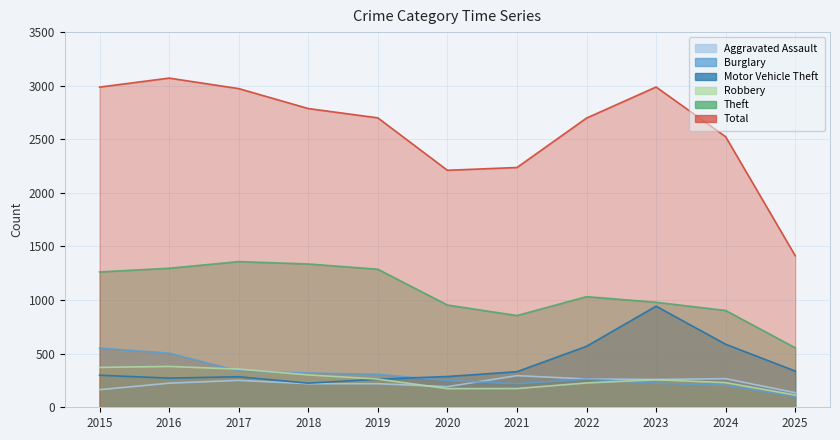

Which category has the highest value in the Theft series?

2017